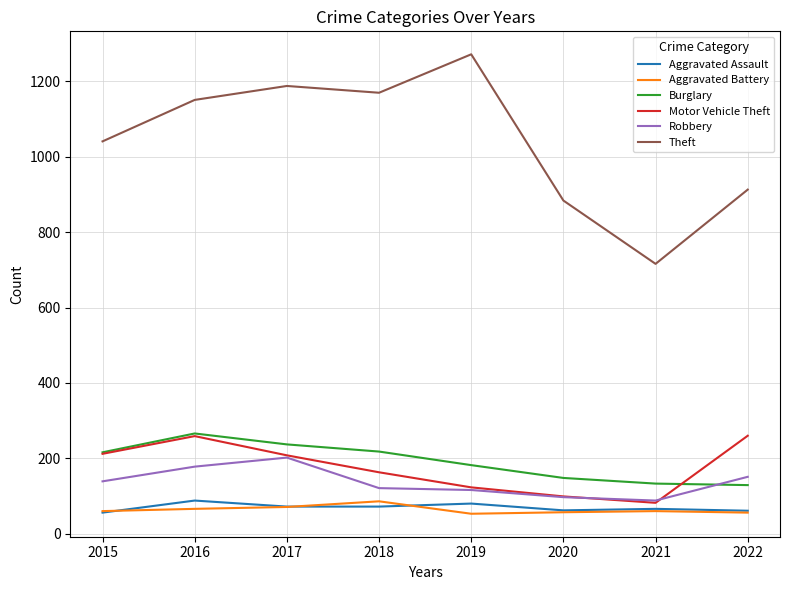

Read the Theft value at 2018.

1170